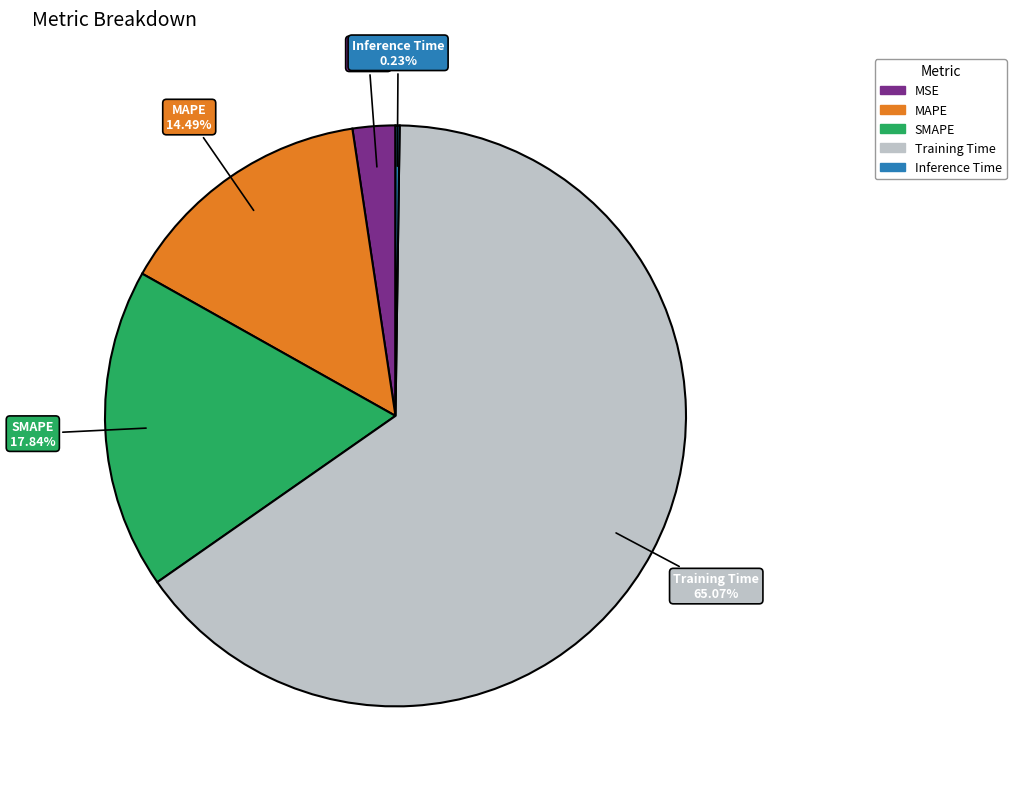

Does Training Time represent more than half of the total?

Yes